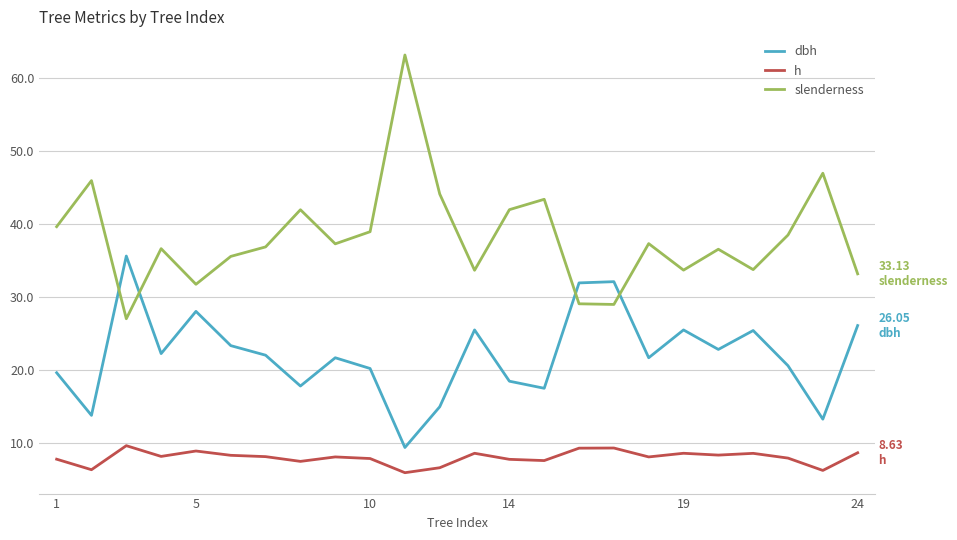

True or false: slenderness and h intersect in this chart.

False